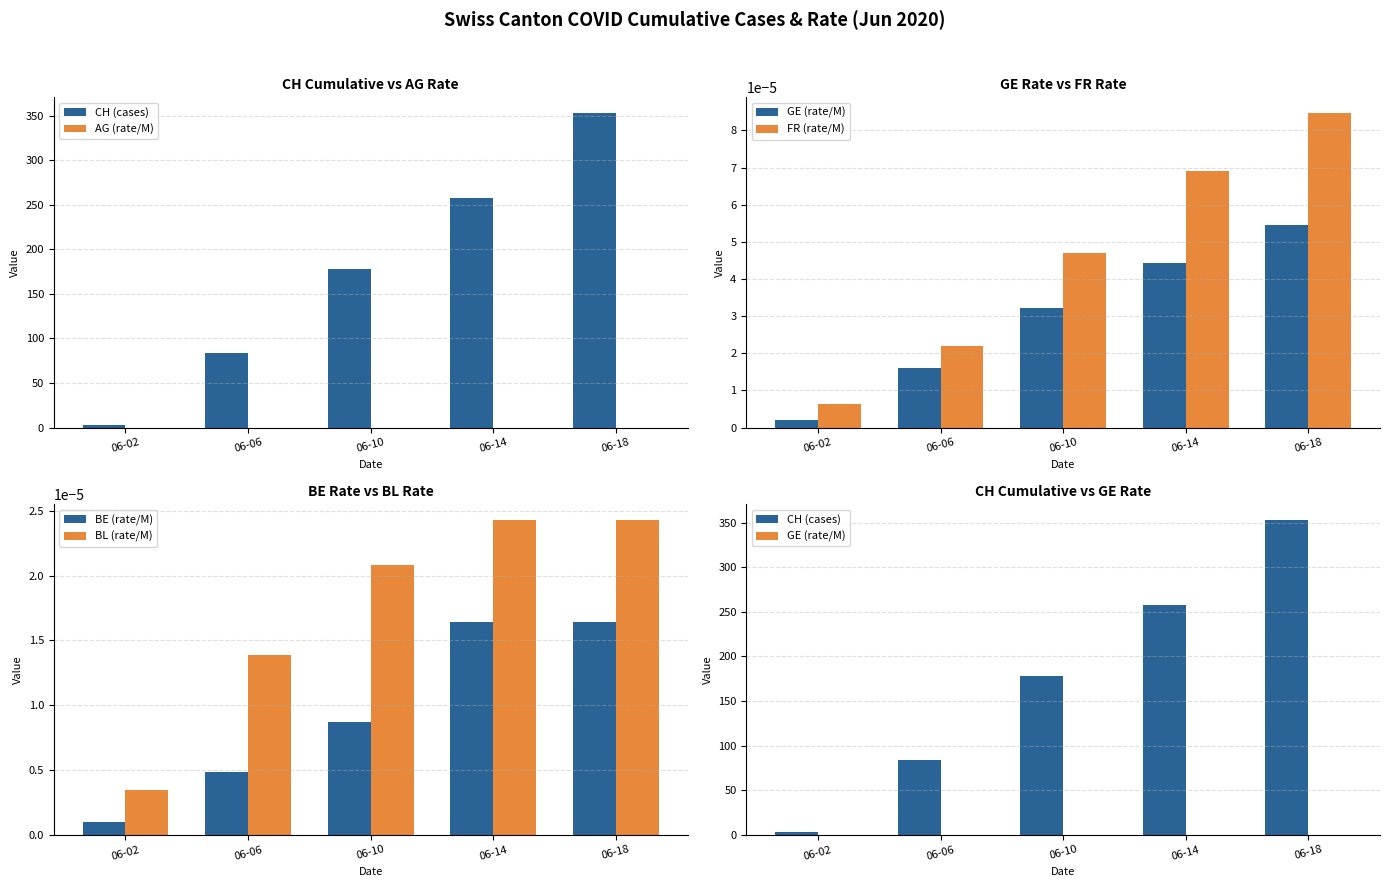

What is the total value across all series at 06-02?

3.0